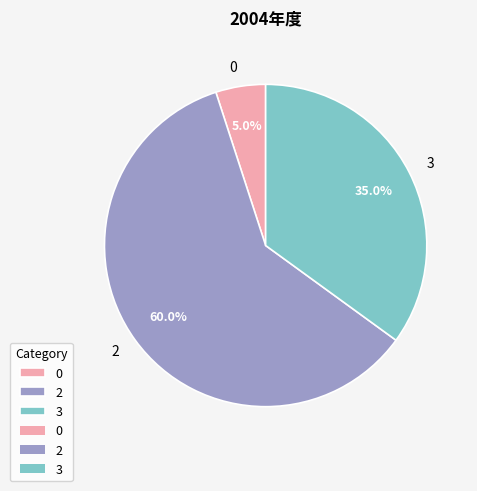

How much of the chart is everything except 3?

65.0%